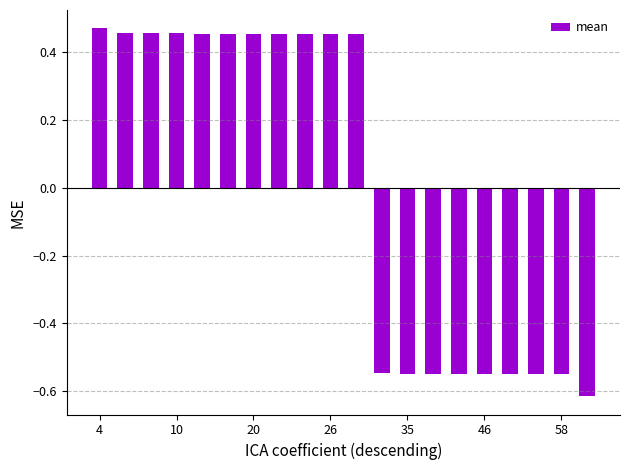

How many values are below 0?

9